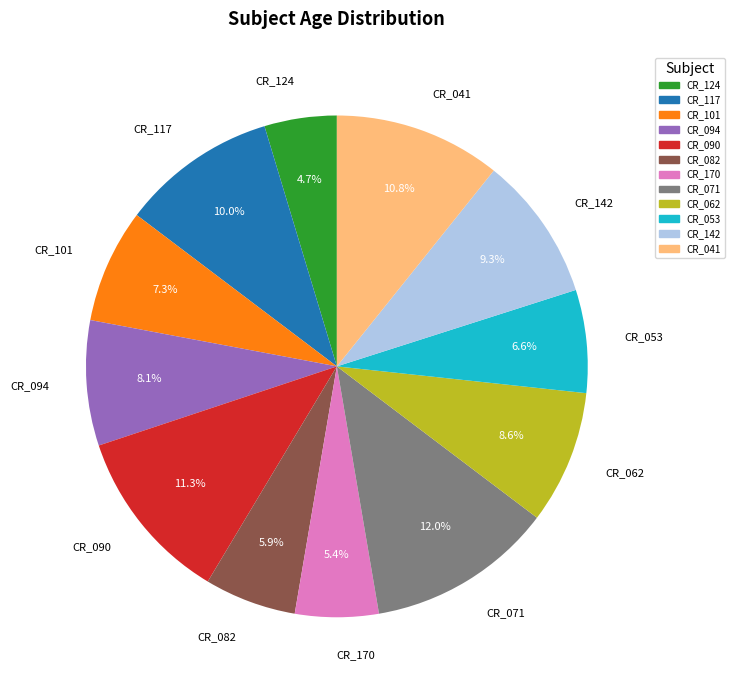

Combined, do CR_124 and CR_041 account for over 50%?

No